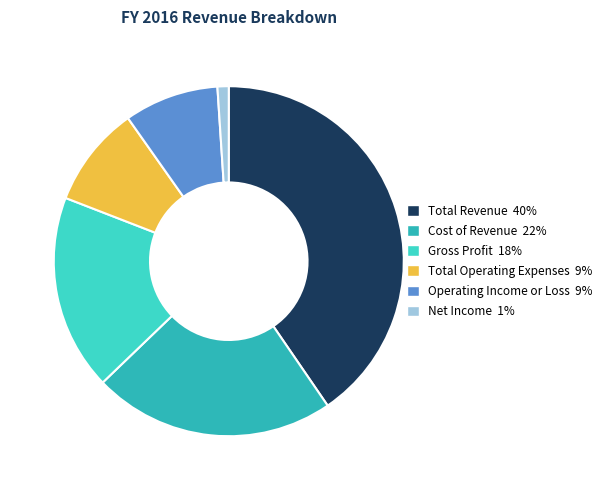

True or false: Gross Profit accounts for 18% of the total.

True